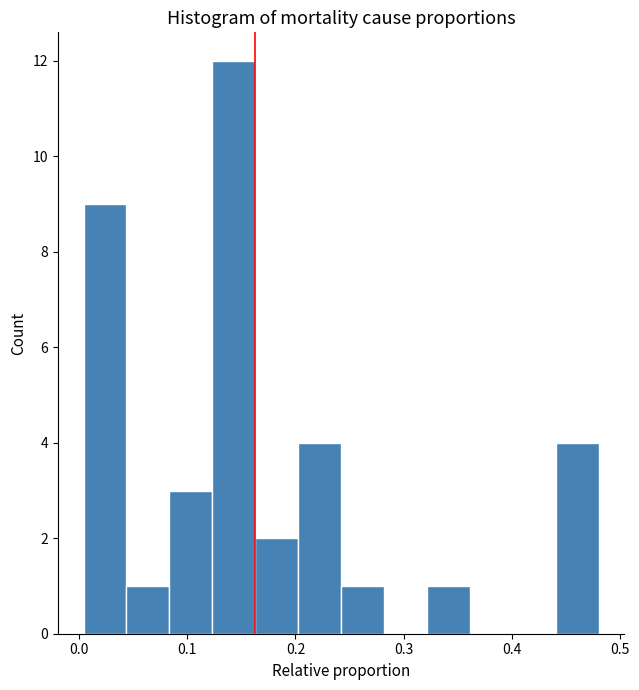

Around what value on the x-axis is the tallest bar? Give the approximate position of its centre, as read against the axis.

0.14